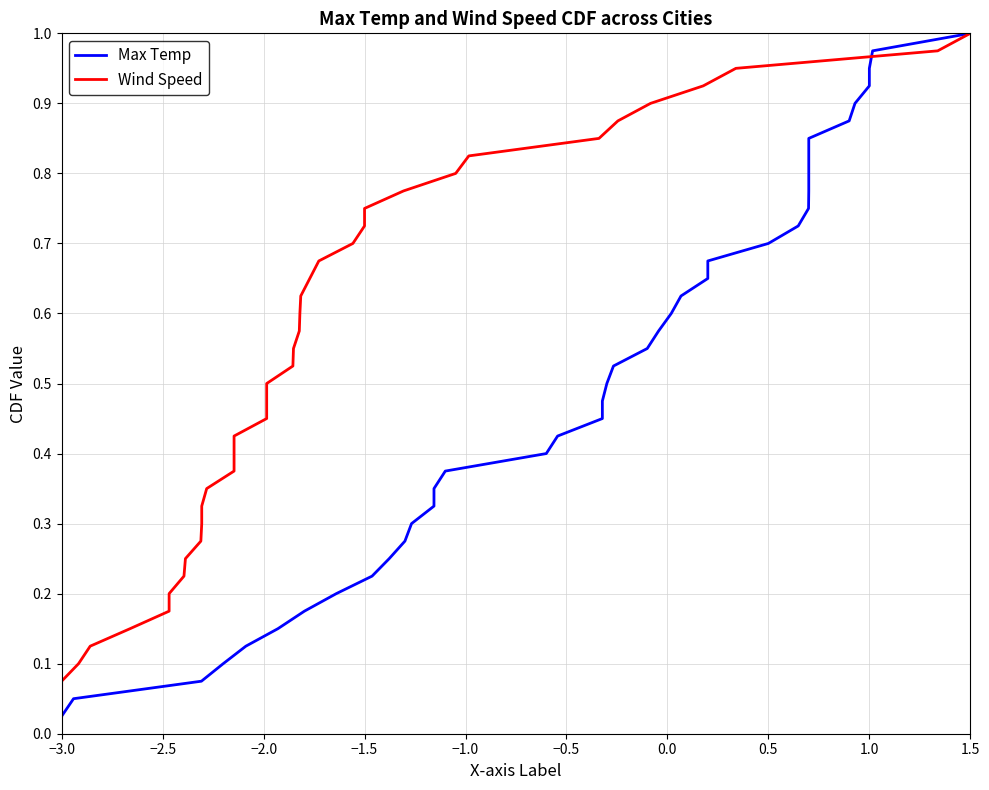

The Max Temp series shows 0.1 at 1.5. True or false?

False